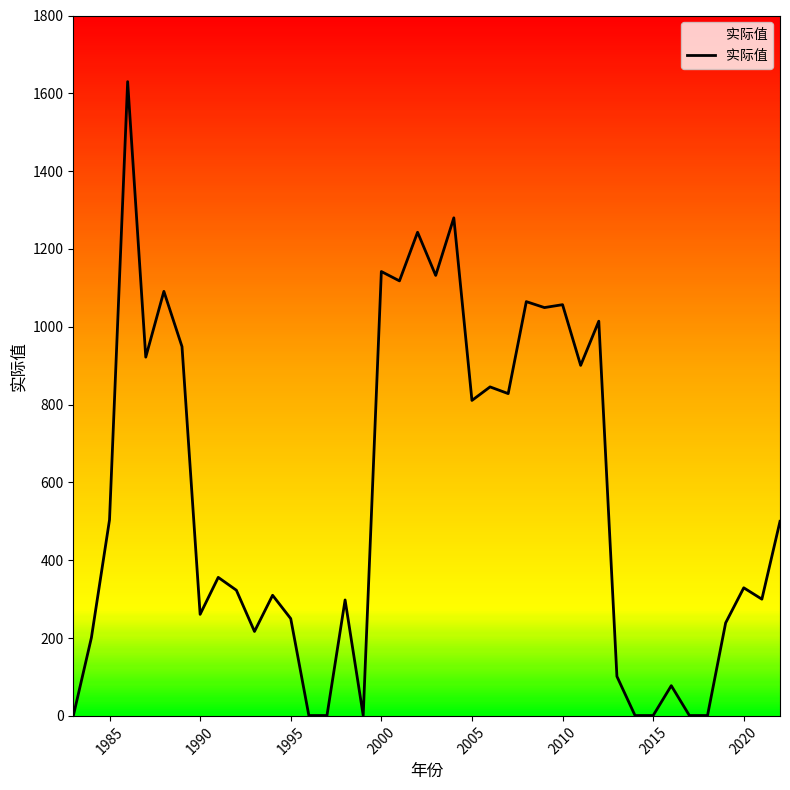

What is the maximum value shown in the chart?

1630.0